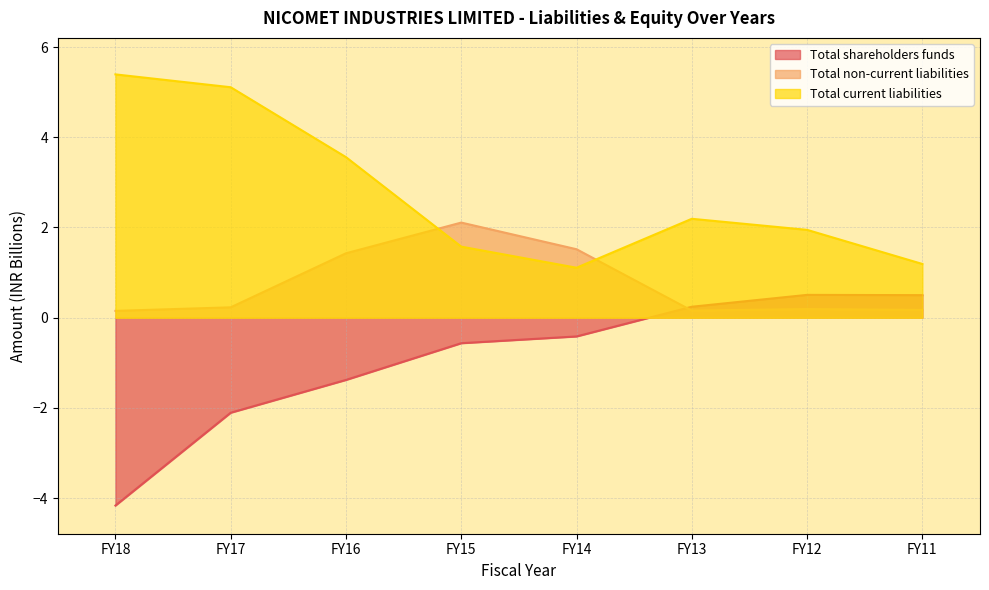

At which category is the sum across all series the highest?

FY16